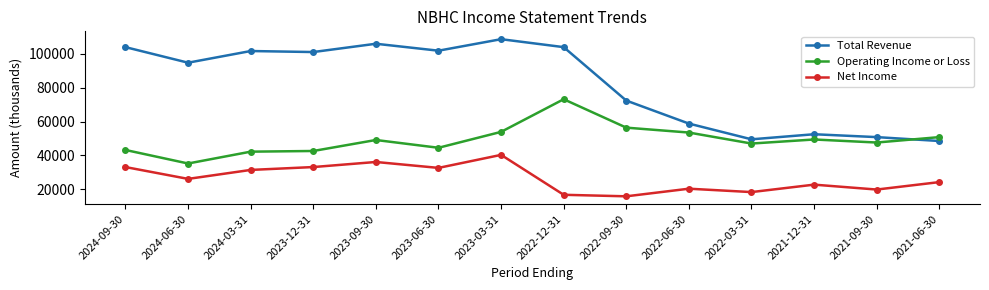

At which label is Total Revenue closest to 78600?

2022-09-30